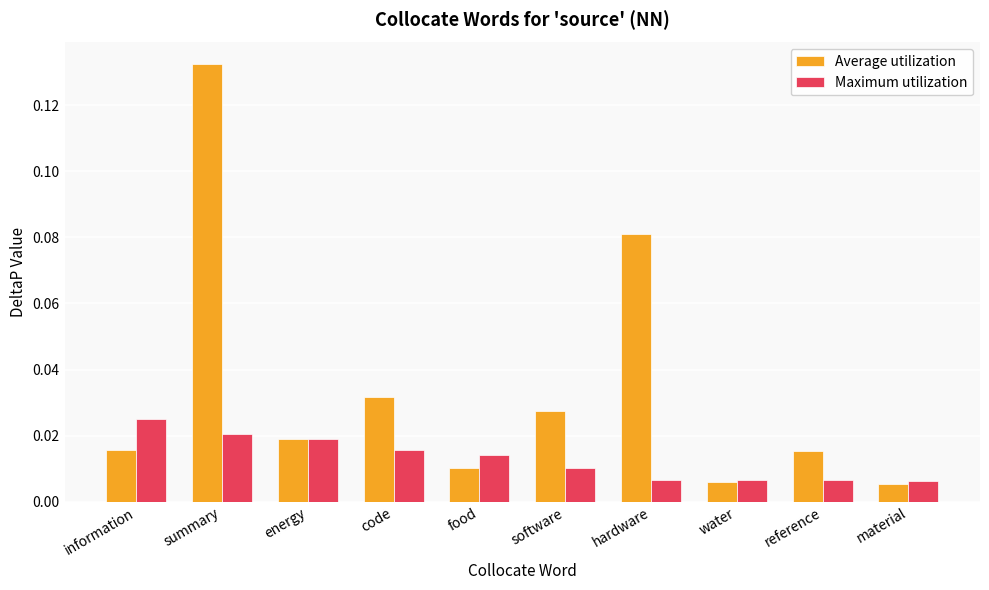

At which category is the sum across all series the highest?

summary